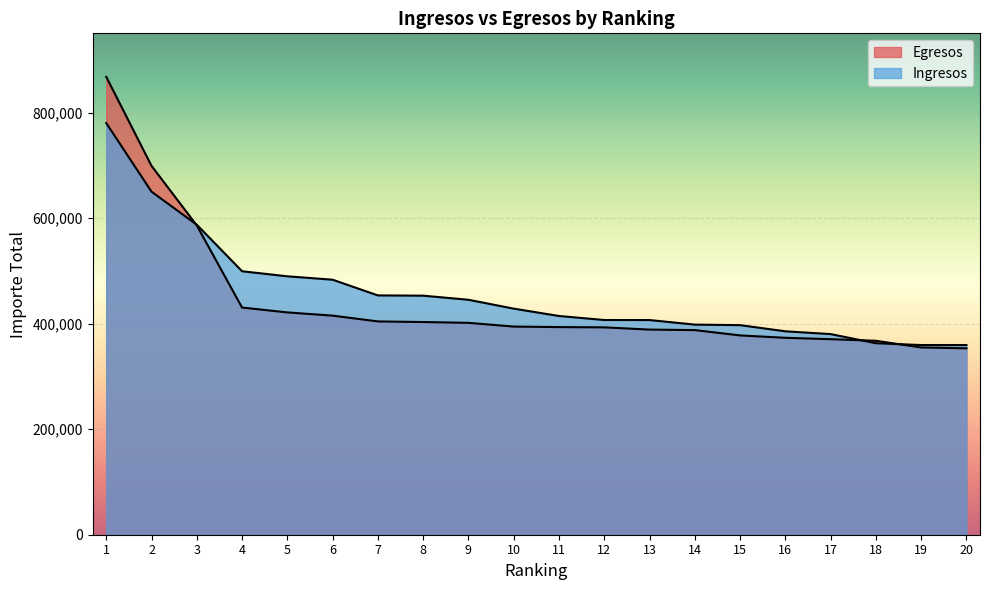

Where is Ingresos nearest to the value 569679?

3